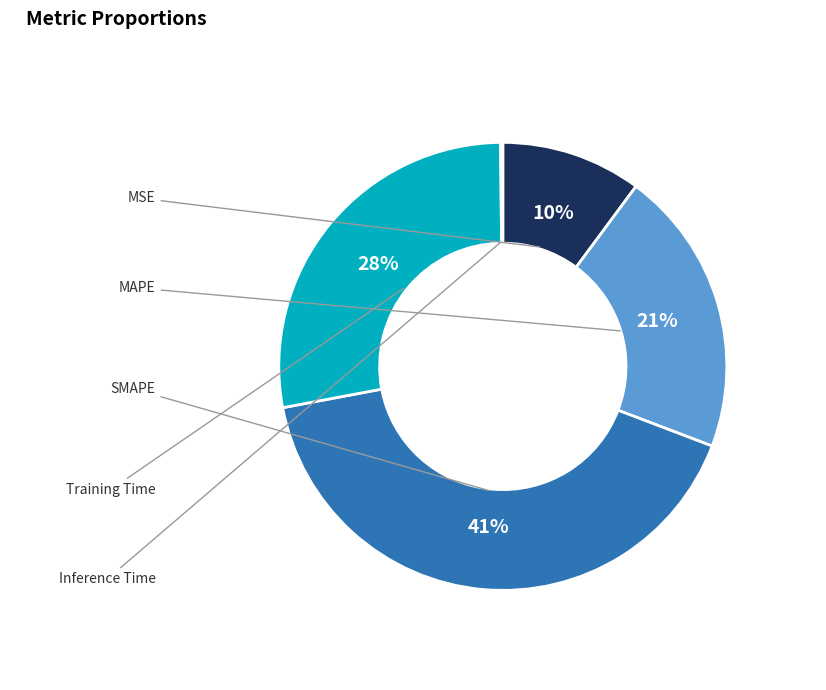

To the nearest percent, what is the difference between the largest and smallest slice percentages?

41%